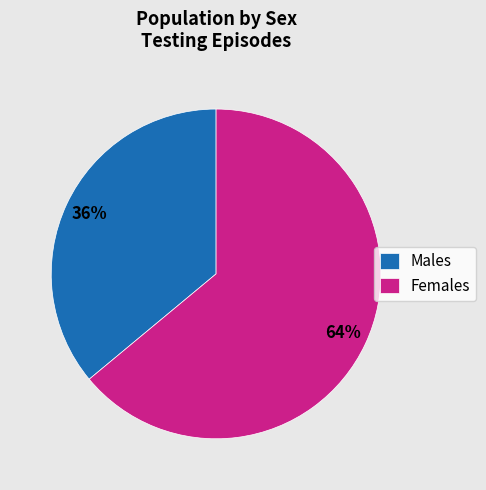

How many slices are in this pie chart?

2